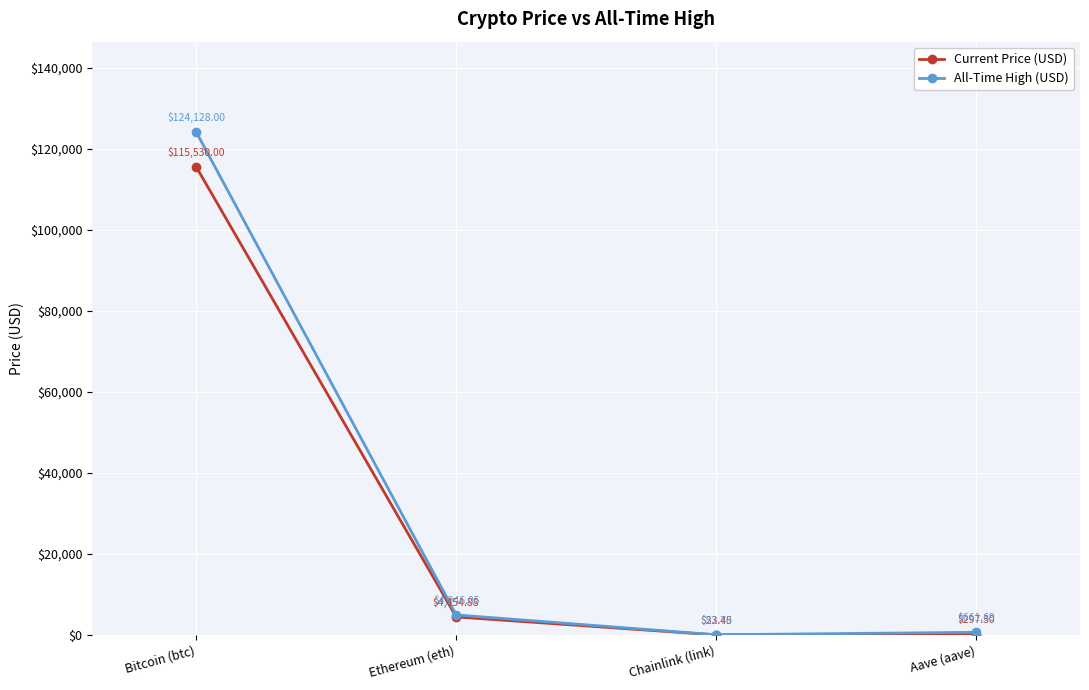

Is it true that All-Time High (USD) equals 52.7 at Chainlink (link)?

True